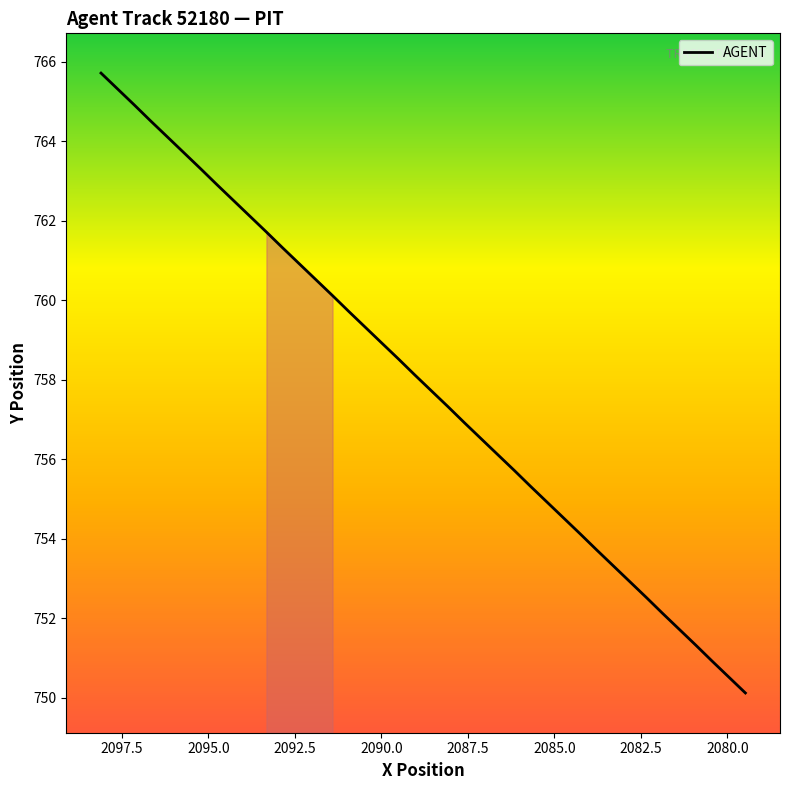

What is the smallest value displayed?

750.1